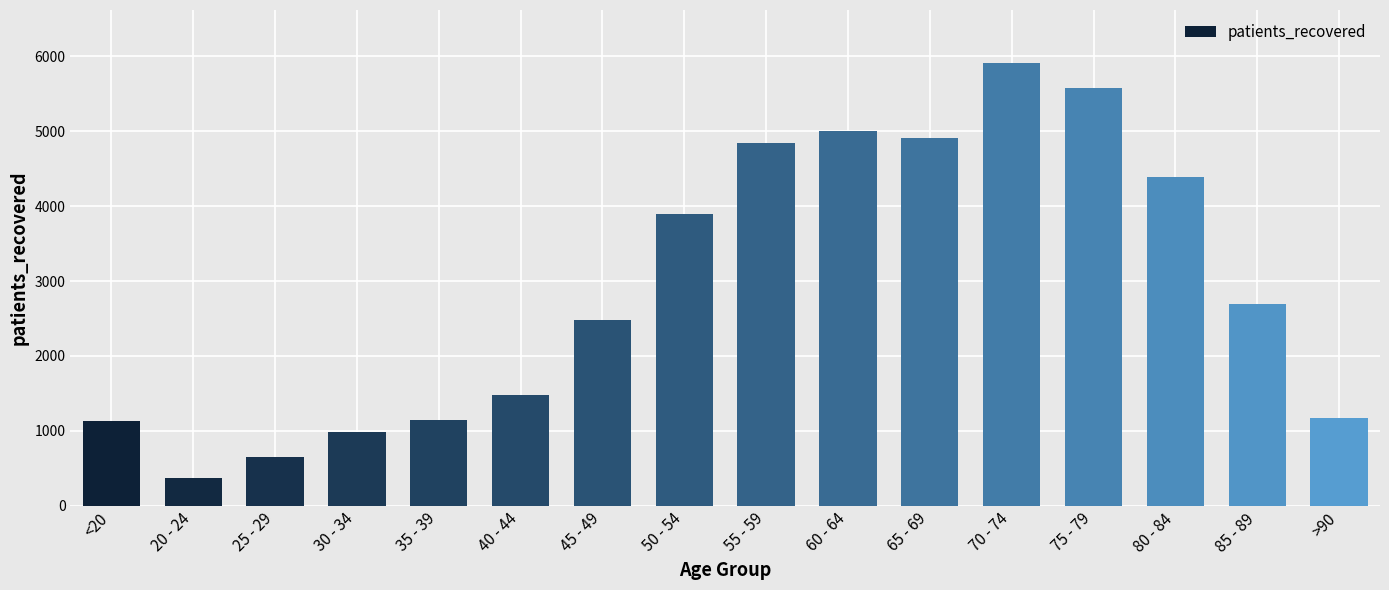

Which has a higher value, 80 - 84 or 35 - 39?

80 - 84